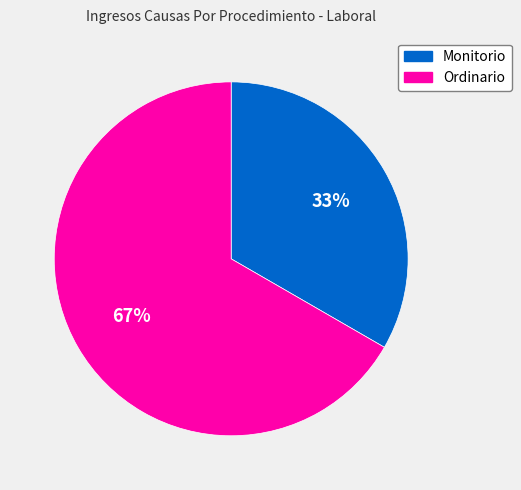

Do Ordinario and Monitorio together represent more than half of the pie?

Yes